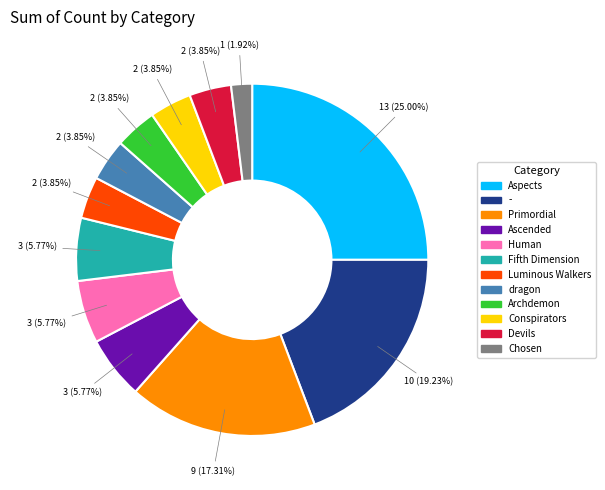

Which slice is the smallest?

Chosen